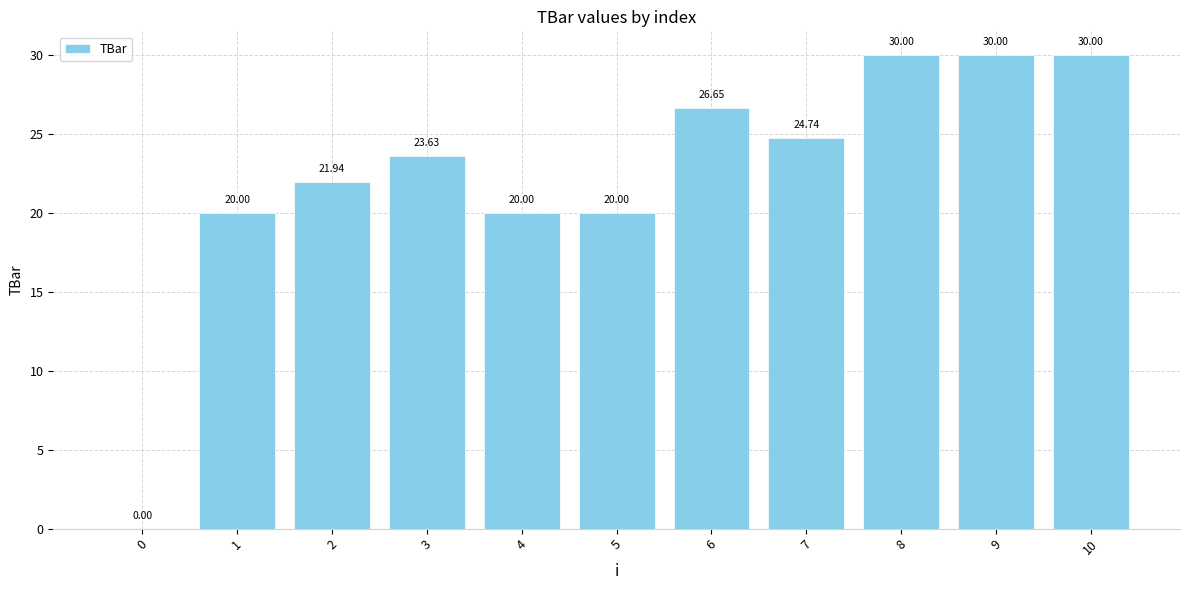

What is the sum of all values?

247.0